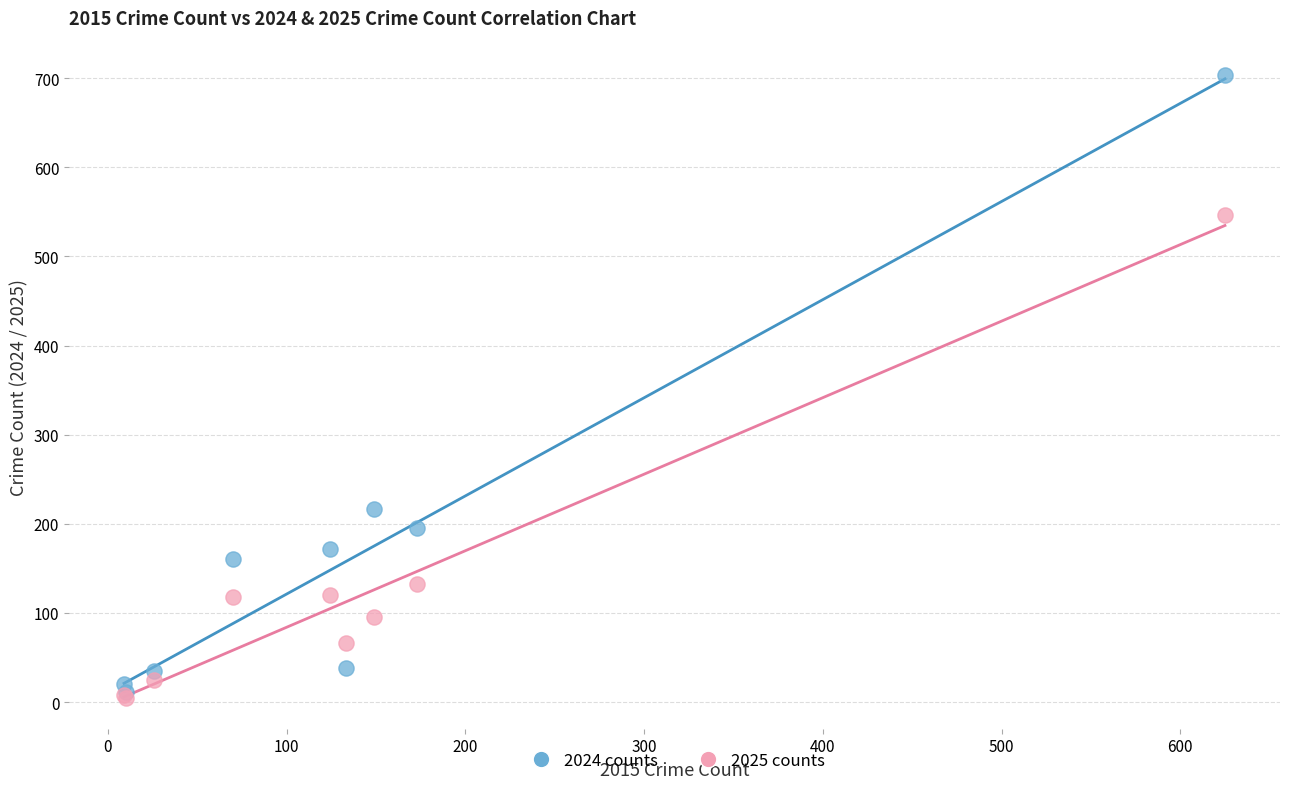

Across all series, what Y value is closest to 354?

217